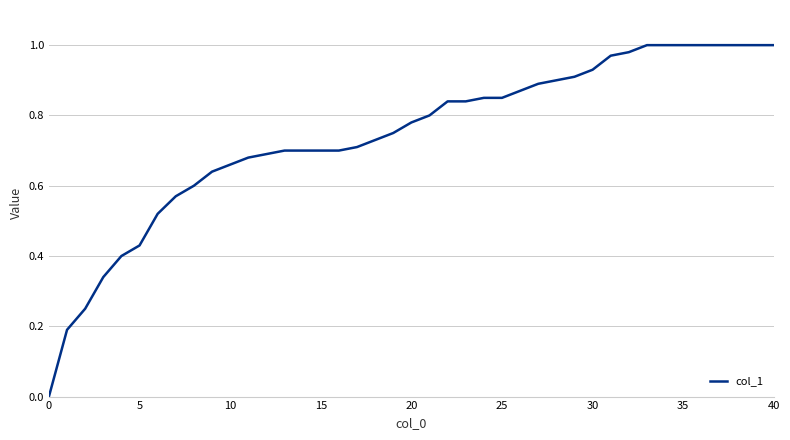

Is this an area chart (filled region under the line)?

No